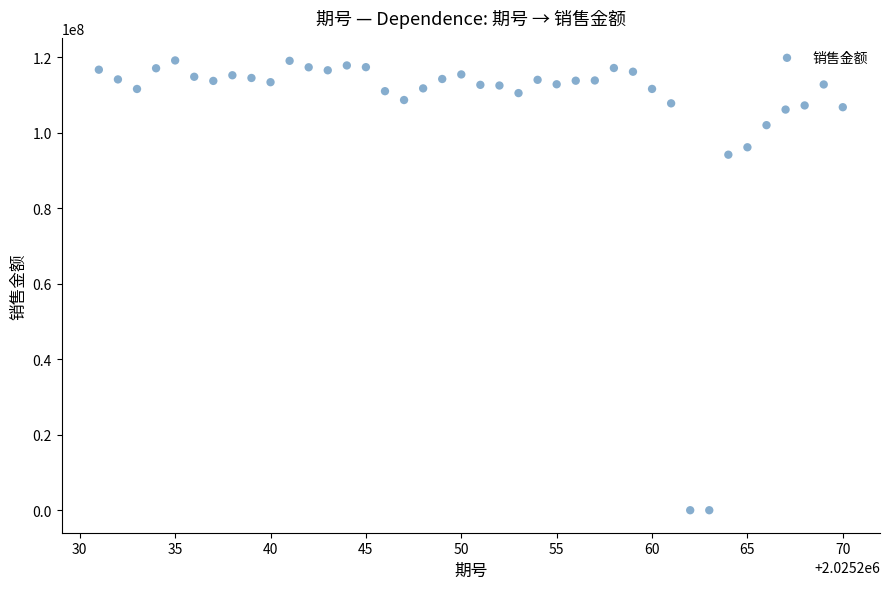

What Y value in the scatter plot is closest to 59552566?

94146184